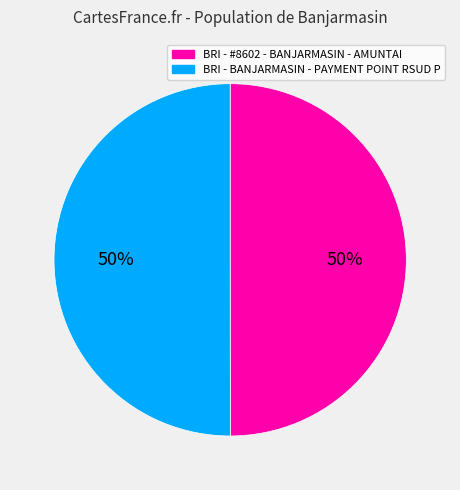

To the nearest percent, what is the average slice percentage?

50%